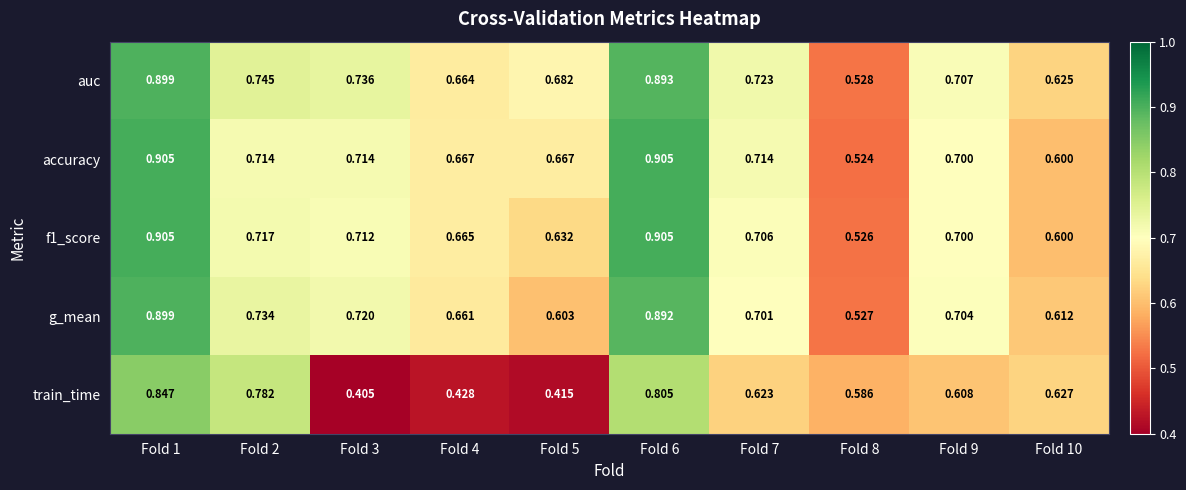

Is the value of train_time at Fold 9 greater than the value of accuracy at Fold 7?

No